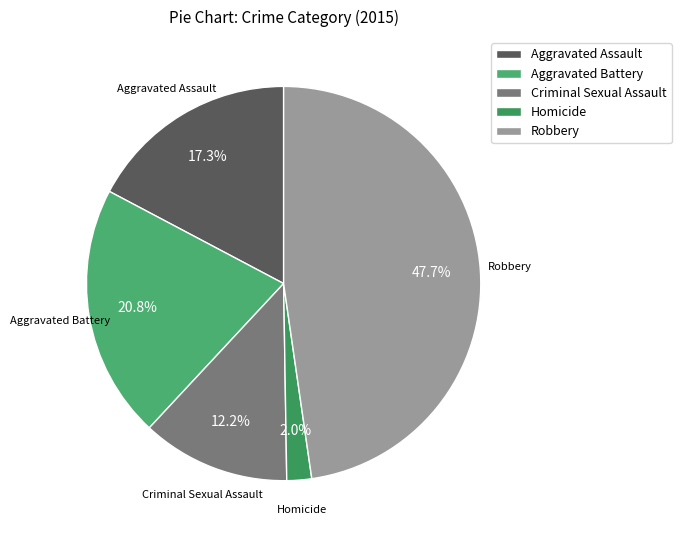

What is the largest slice in the pie chart?

Robbery